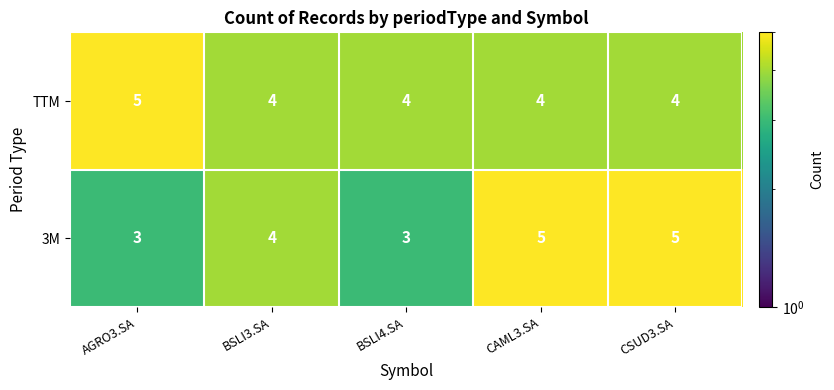

What is the approximate value of TTM at CSUD3.SA?

4